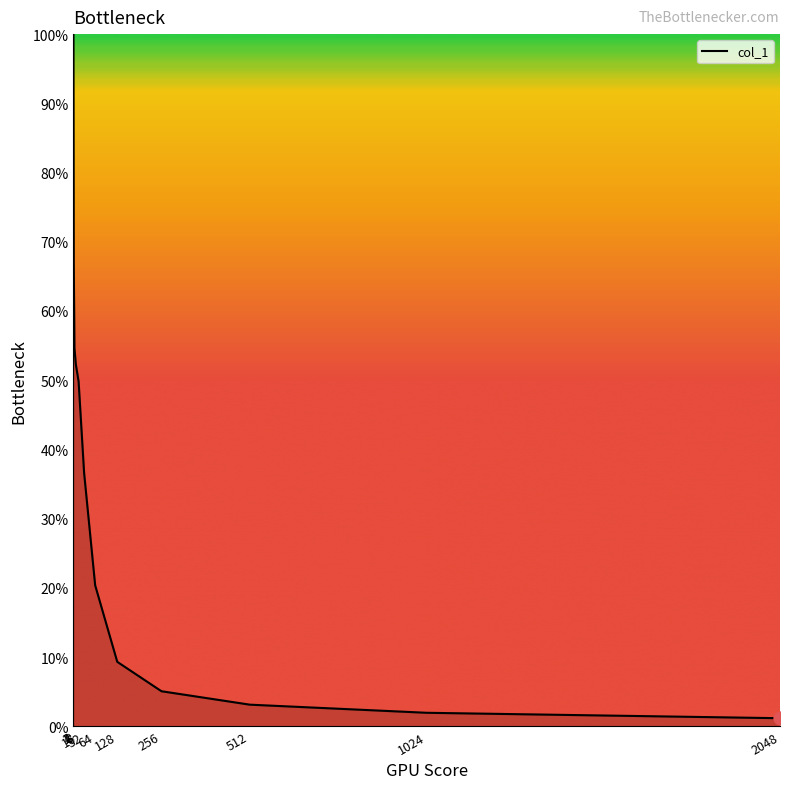

Approximately how many times larger is the value at 1024 compared to 512?

0.6